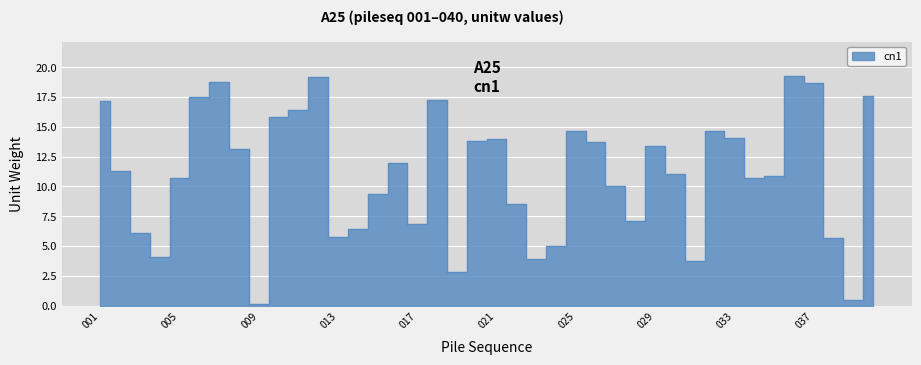

What is the sum of all values?

441.5